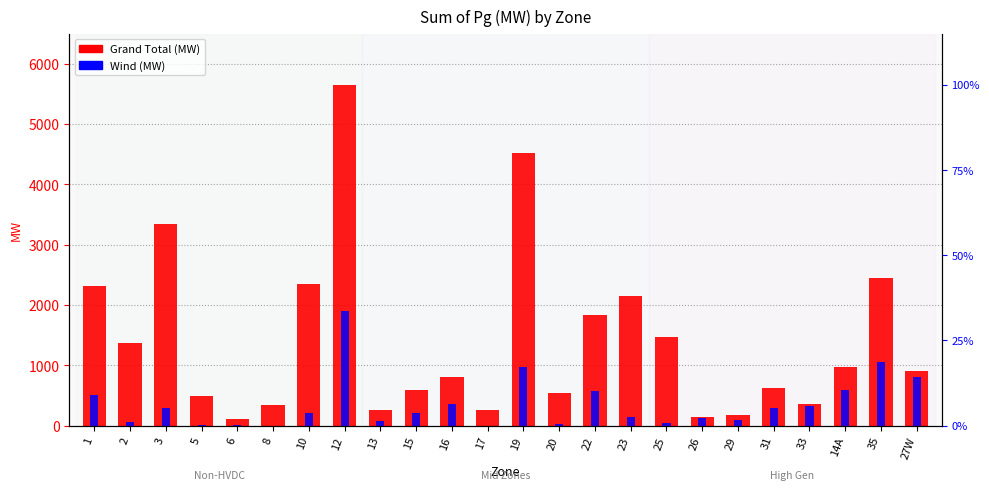

Rank the series by their maximum value, from highest to lowest.

Grand Total (MW), Wind (MW)